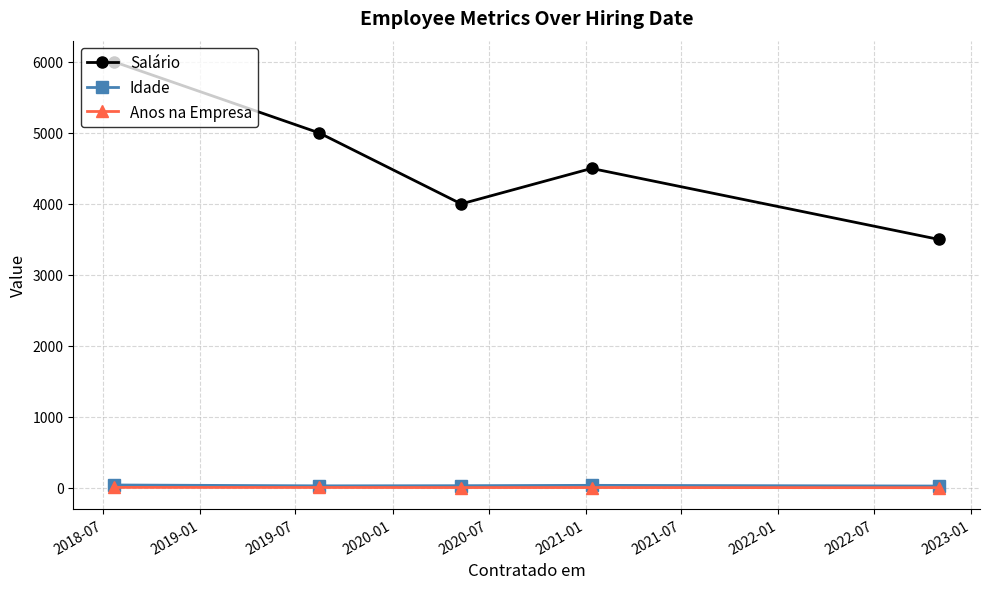

What is the average value of the Idade series?

32